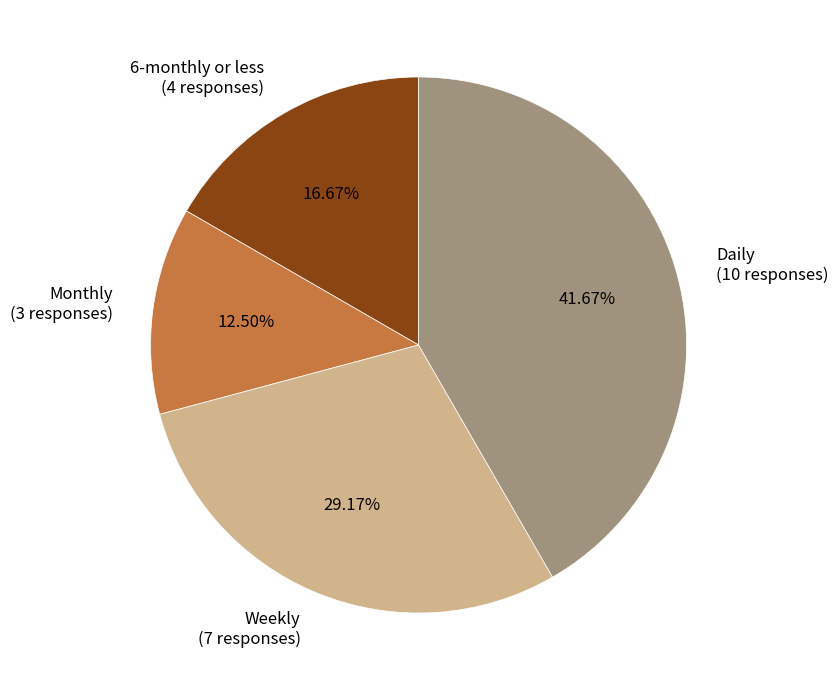

Does Monthly account for over 50% of the chart?

No